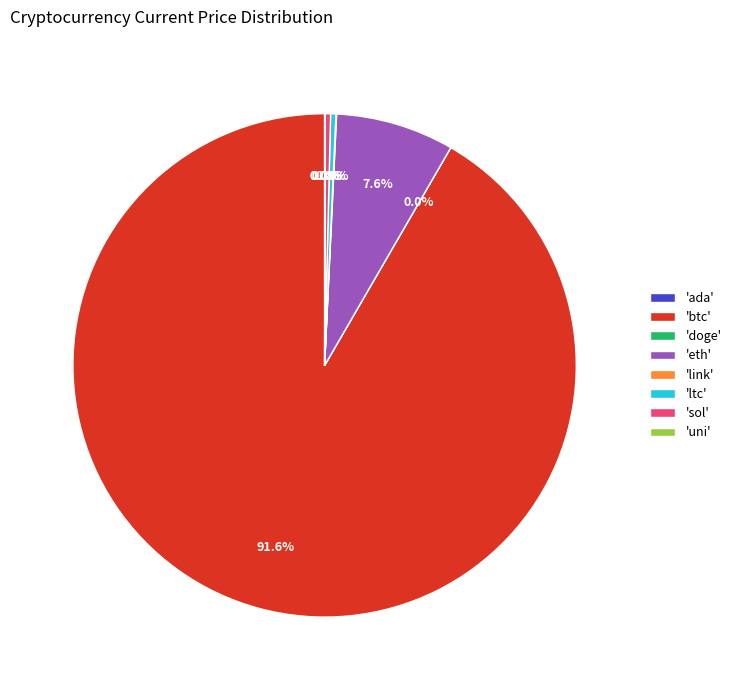

Is there any slice that represents more than half of the pie?

Yes